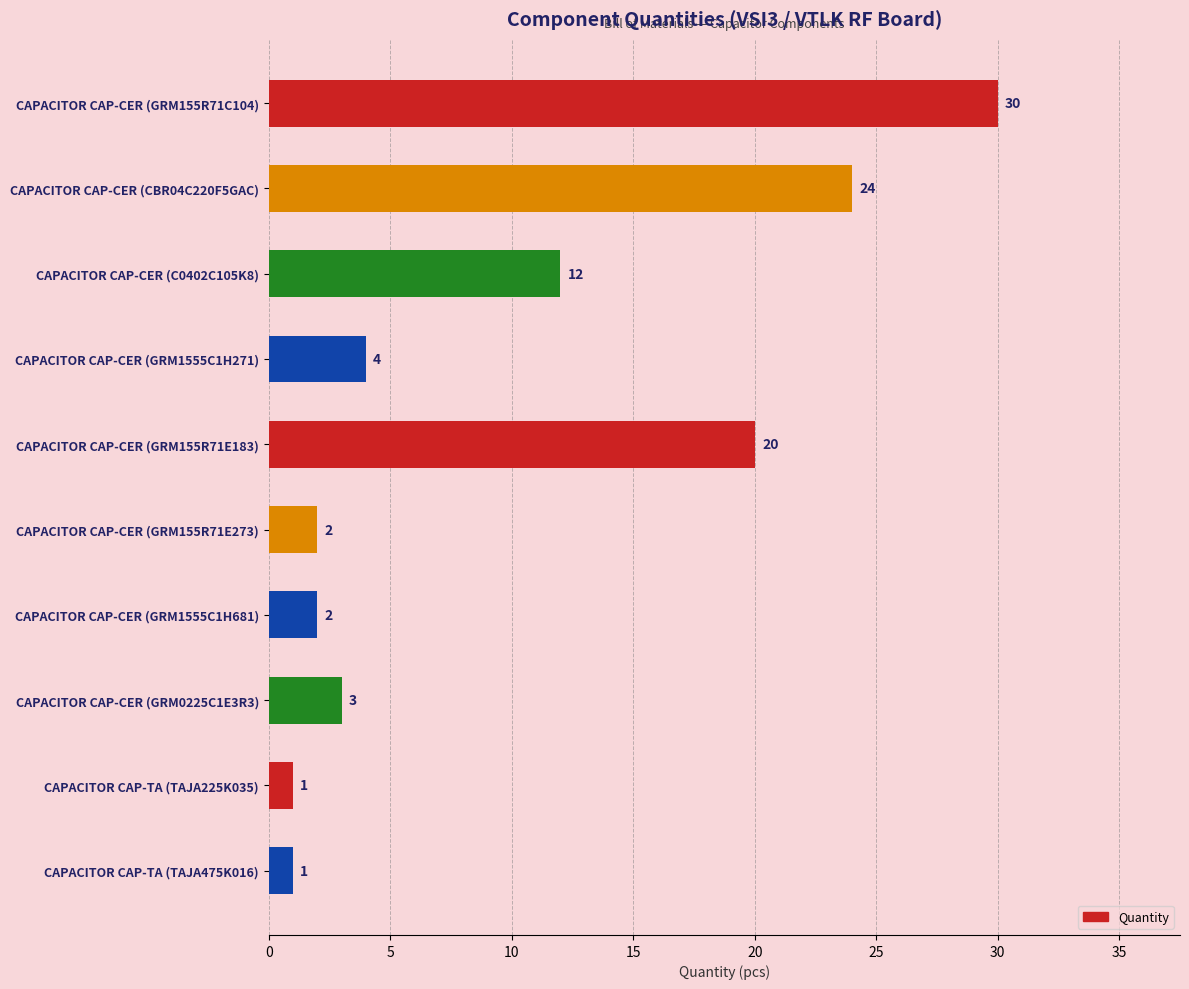

How many distinct data groups are displayed?

1